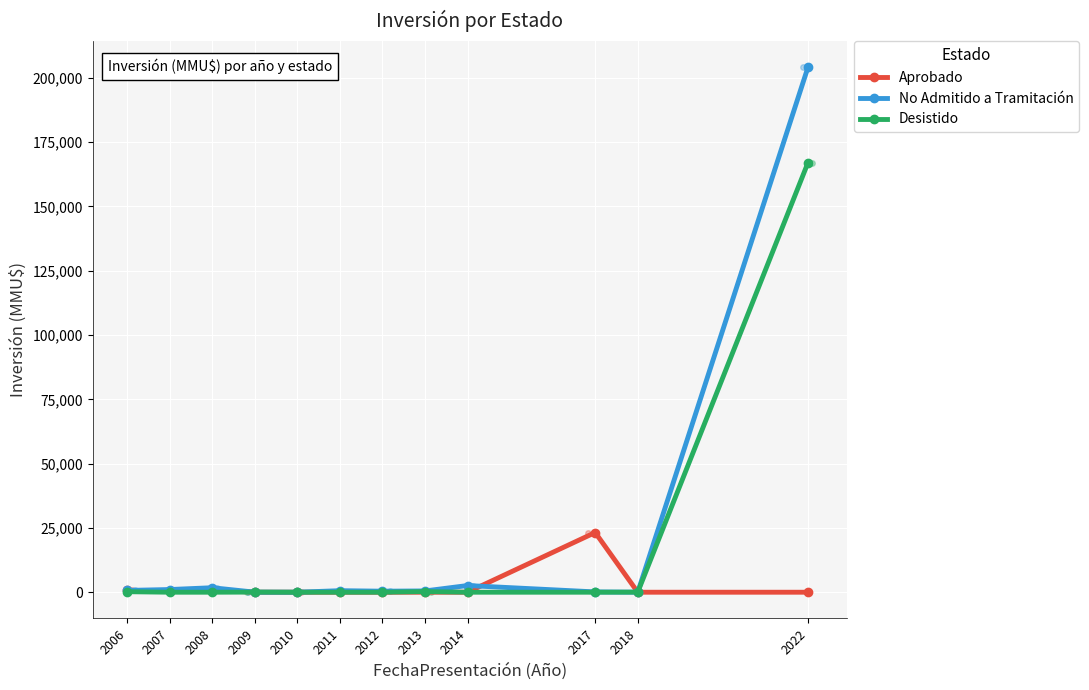

The Desistido series shows 67057 at 2014. True or false?

False